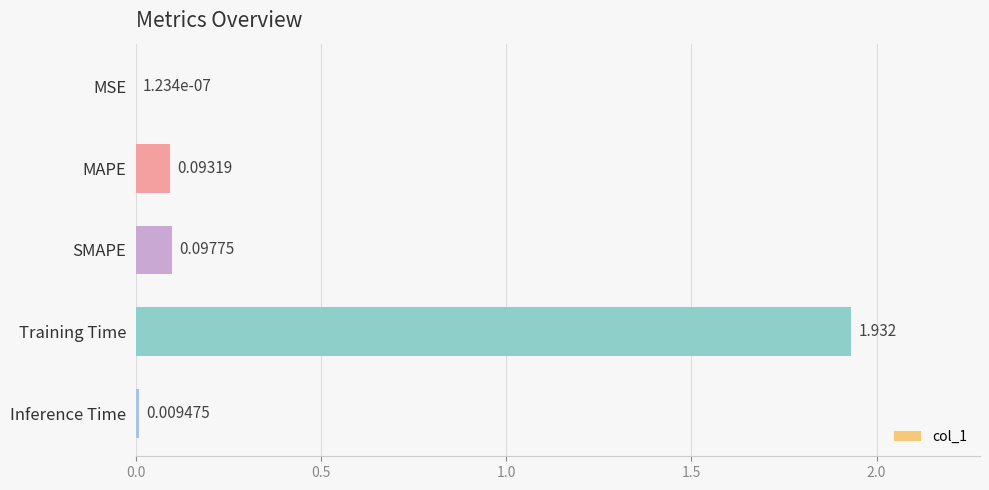

Between Inference Time and MSE, which is larger?

Inference Time